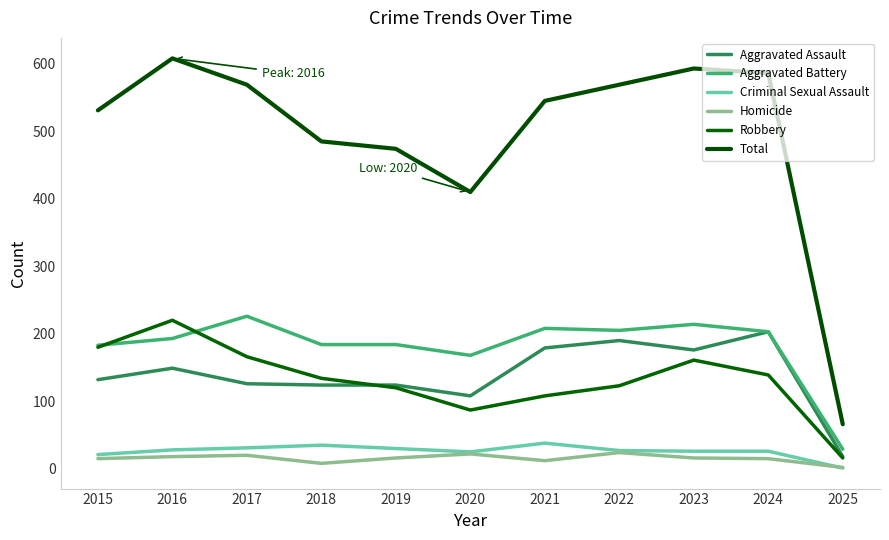

Rank the series by their maximum value, from lowest to highest.

Homicide, Criminal Sexual Assault, Aggravated Assault, Robbery, Aggravated Battery, Total